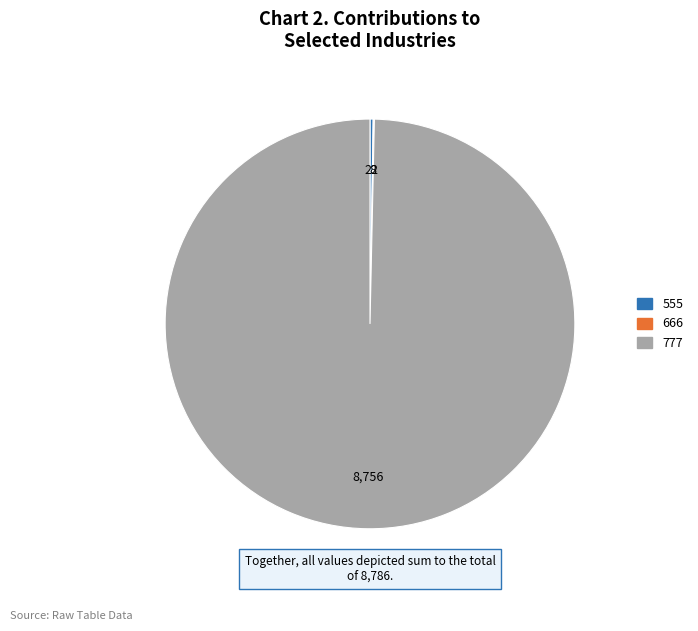

What is the largest slice in the pie chart?

777